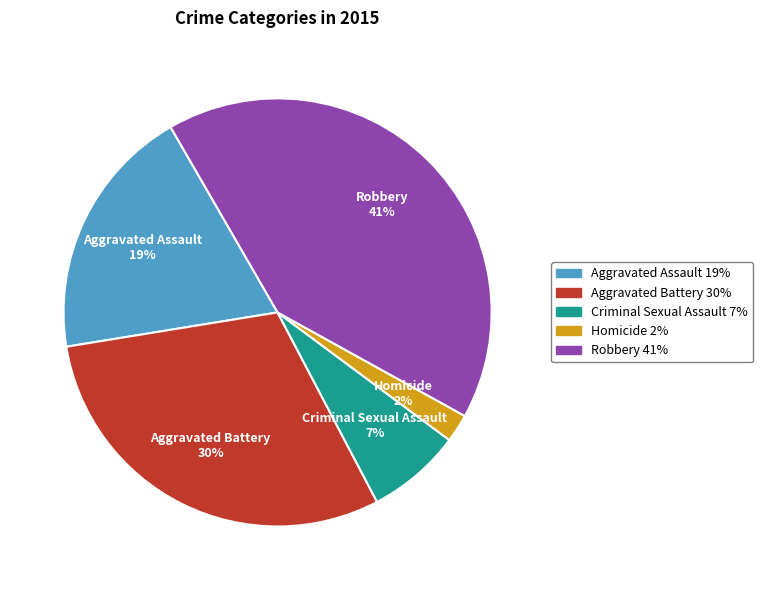

Is there a majority slice in this chart?

No